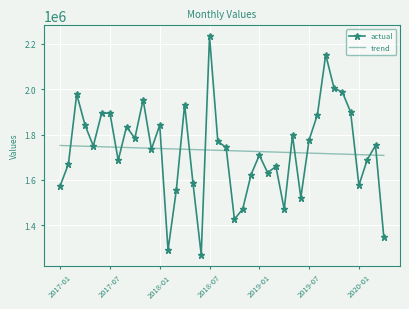

What is the greatest value displayed?

2232788.3